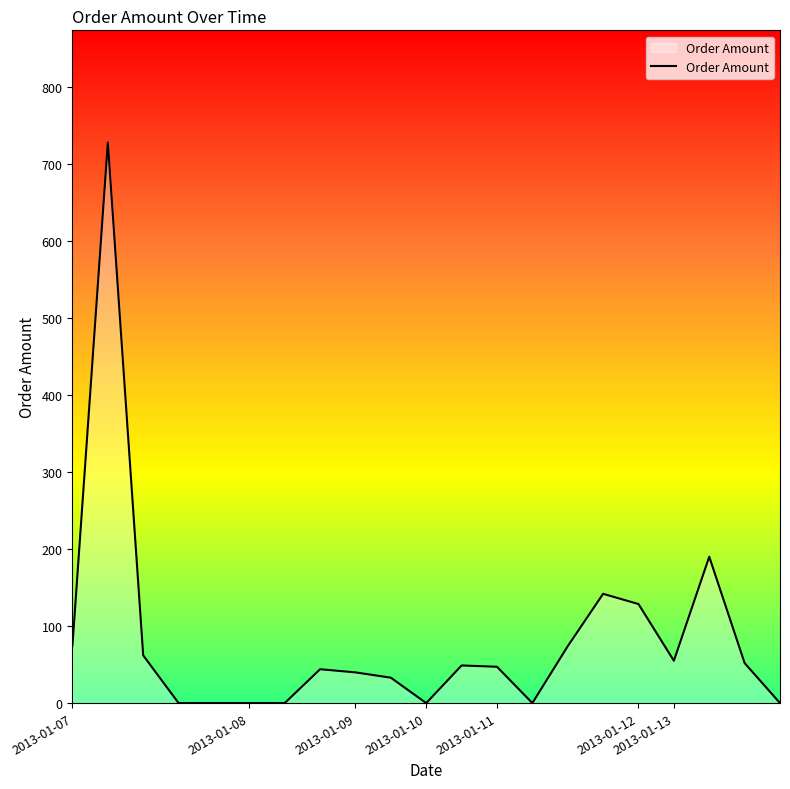

What is the difference between the maximum and minimum values?

728.4